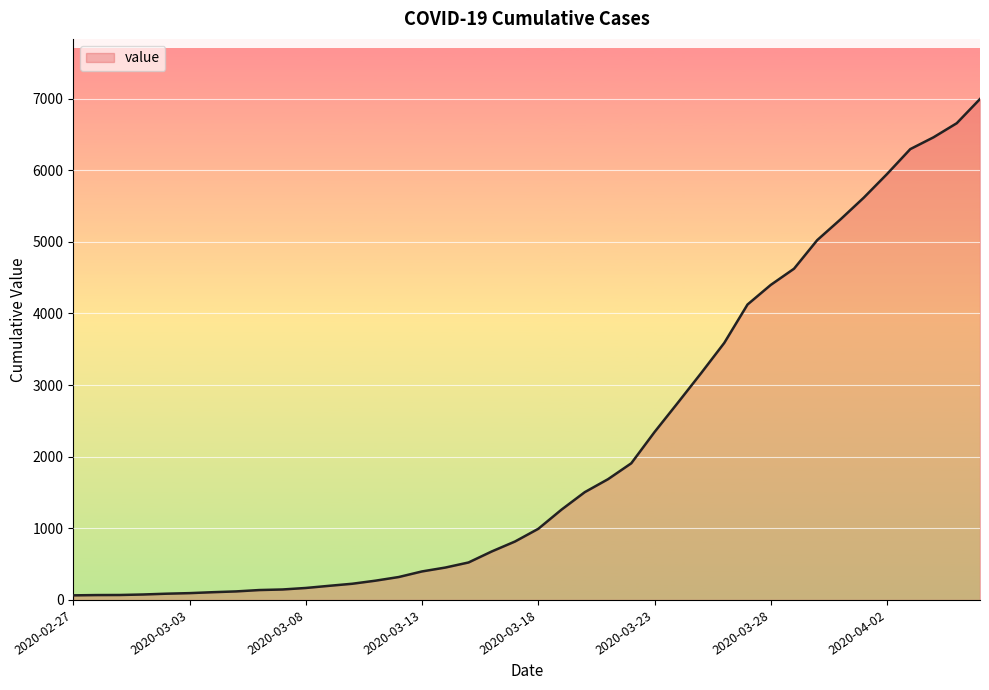

Does the chart have visible grid lines?

Yes